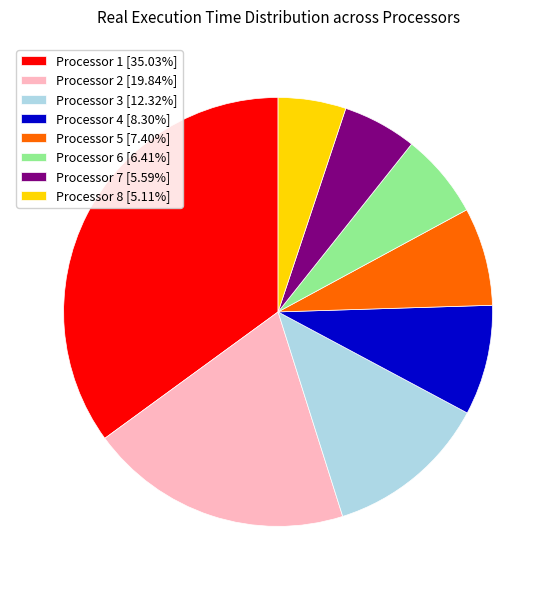

Count the number of slices in the pie.

8